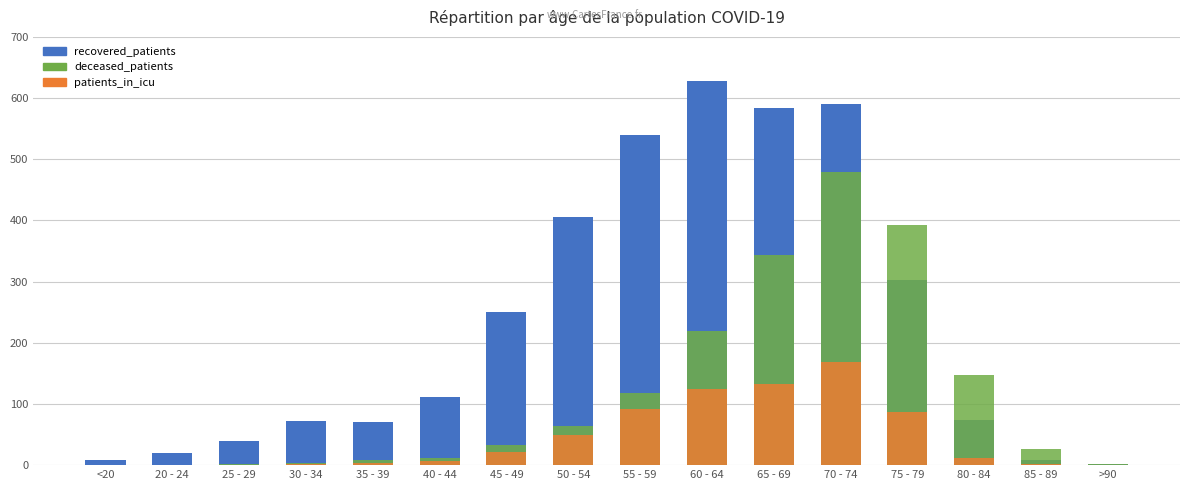

Is the value of deceased_patients at 25 - 29 greater than the value of patients_in_icu at >90?

Yes